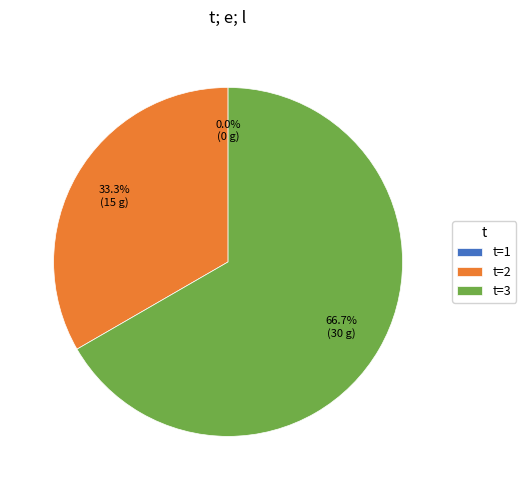

Does t=3 account for over 50% of the chart?

Yes